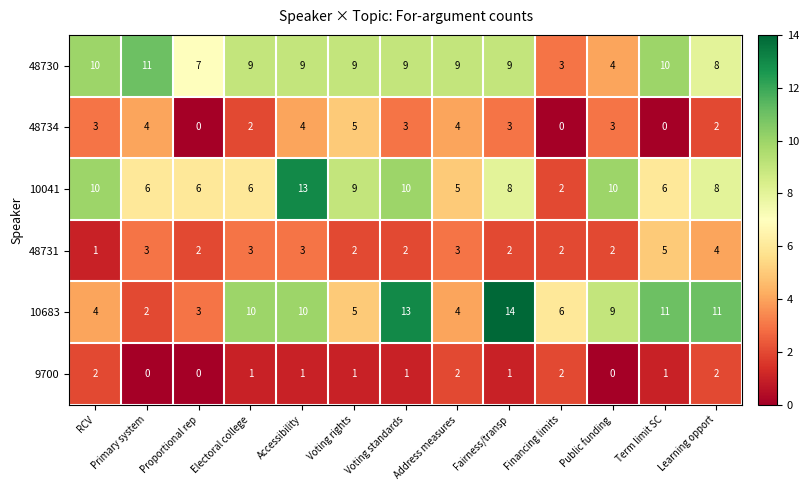

What is the difference between the second highest and minimum values in the 48731 series?

3